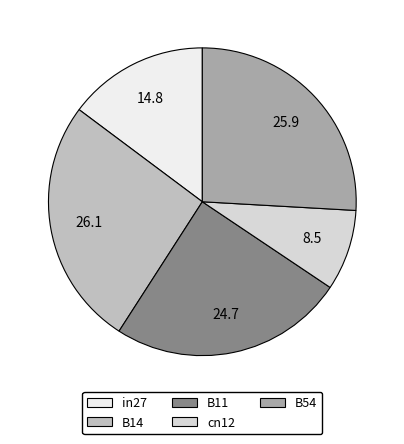

Which slice is the smallest?

cn12